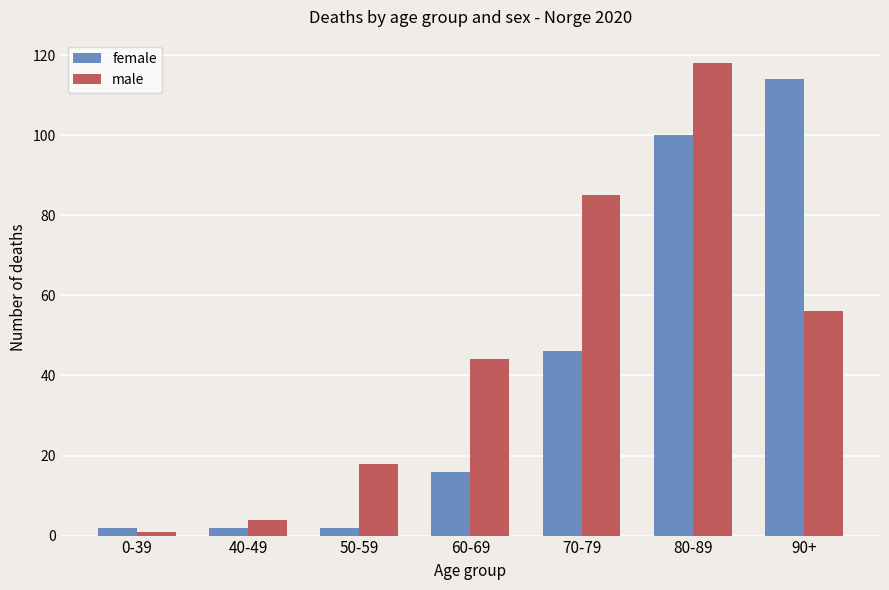

What is the difference between the highest and lowest values at 70-79?

39